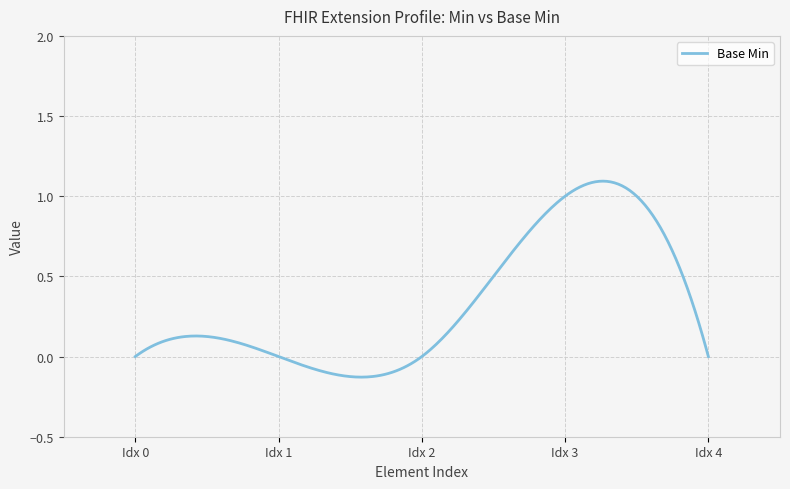

What is the difference between the maximum and minimum values?

1.2